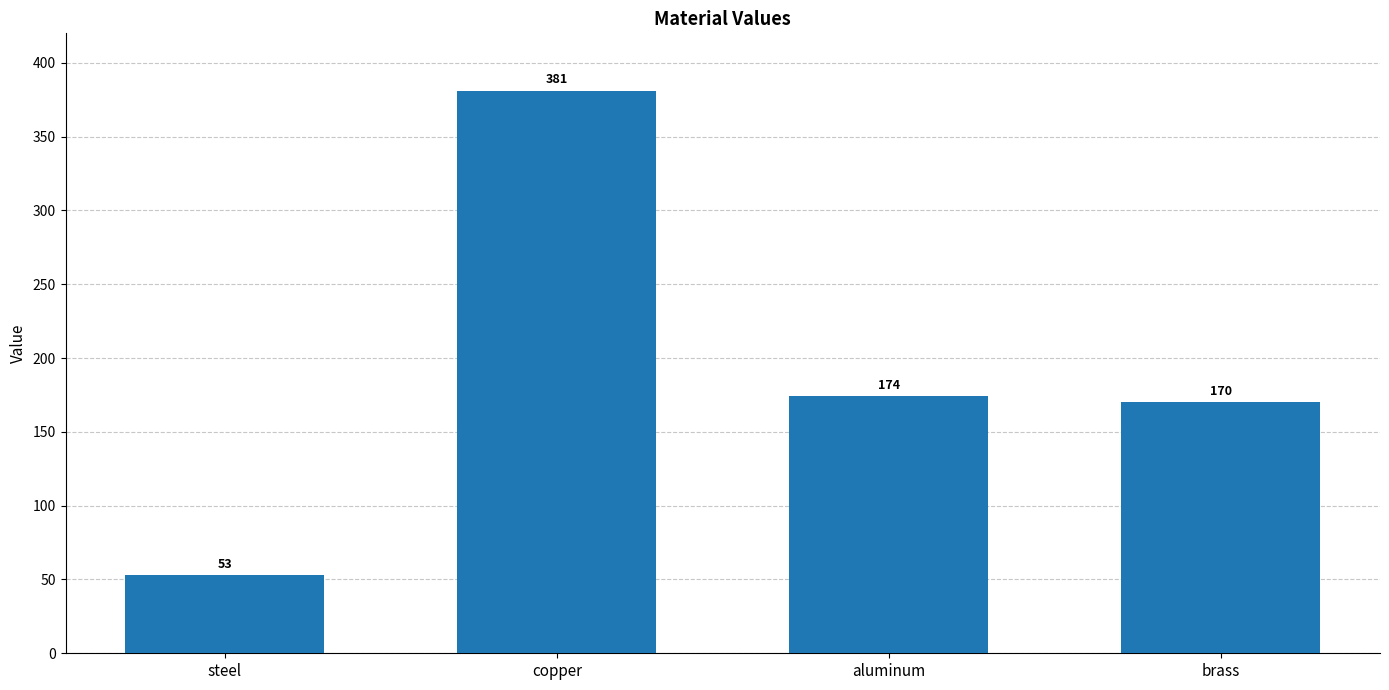

What is the value of the 1st bar from the left?

53